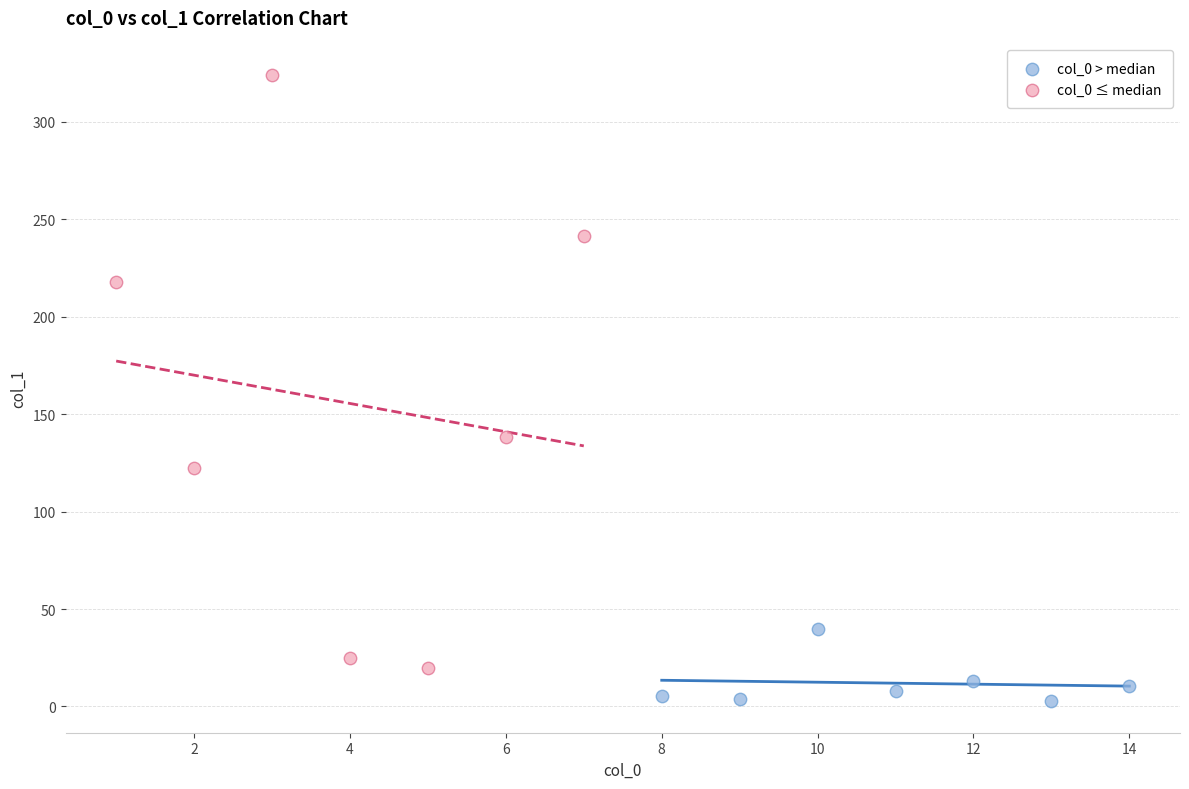

Which series reaches the minimum Y coordinate?

col_0 > median